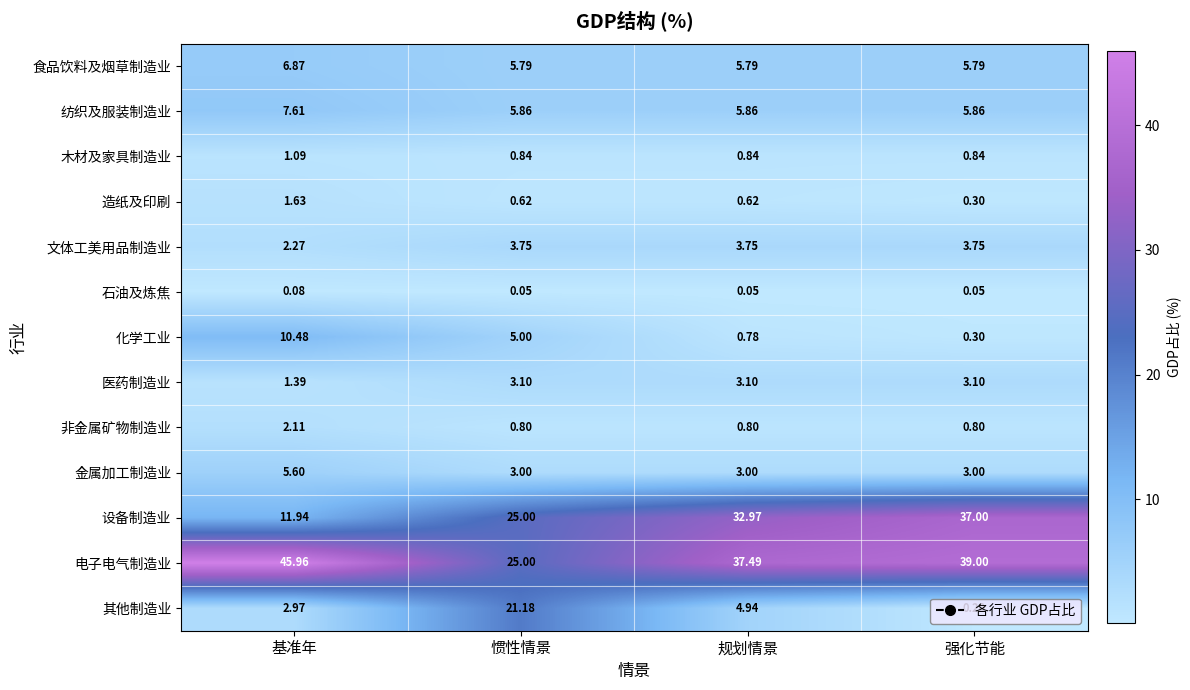

List the series in order of their peak value, lowest first.

石油及炼焦, 木材及家具制造业, 造纸及印刷, 非金属矿物制造业, 医药制造业, 文体工美用品制造业, 金属加工制造业, 食品饮料及烟草制造业, 纺织及服装制造业, 化学工业, 其他制造业, 设备制造业, 电子电气制造业